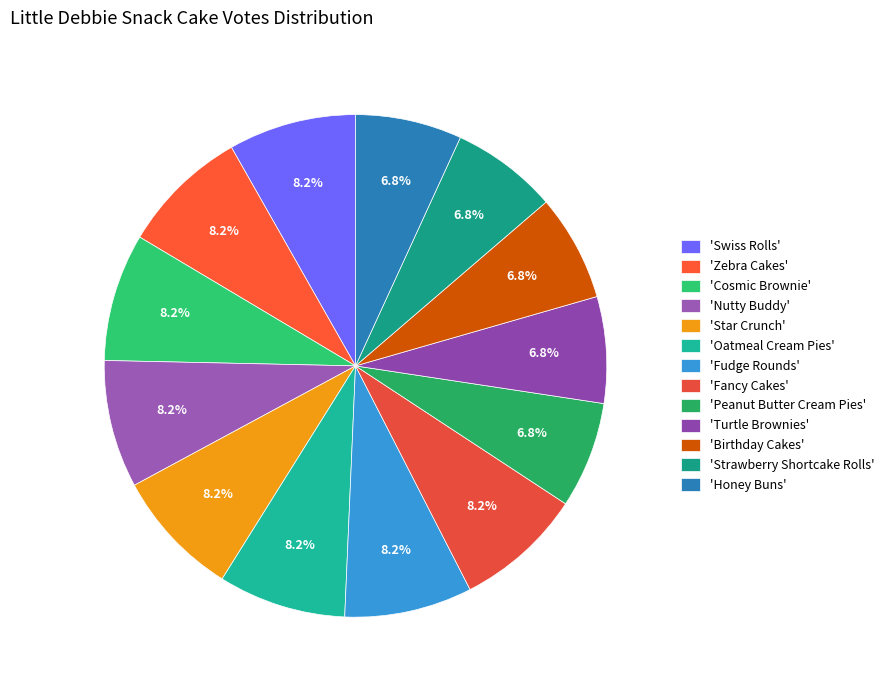

Count the number of slices in the pie.

13